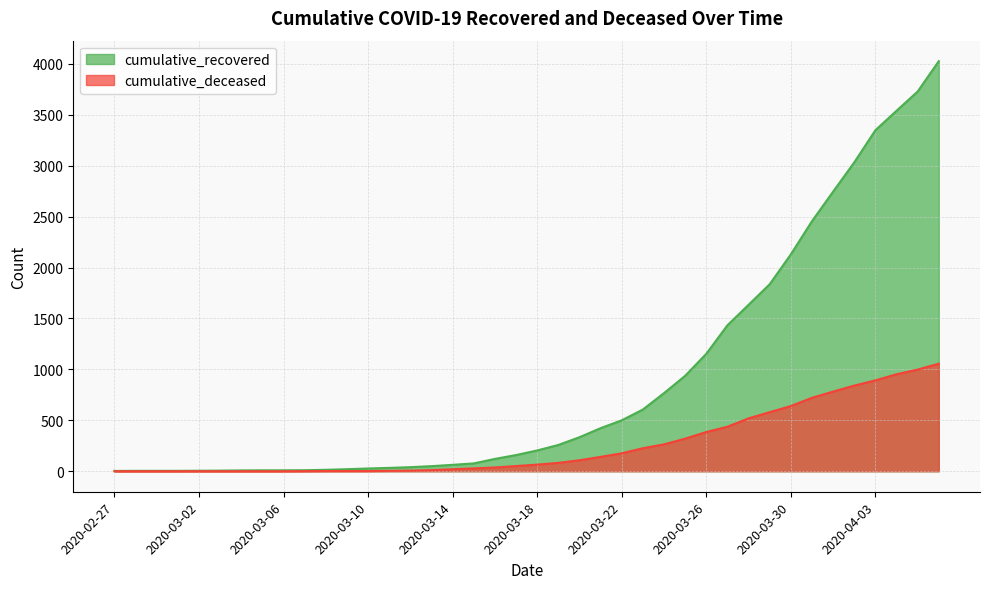

How many data points in cumulative_recovered are less than 204?

20